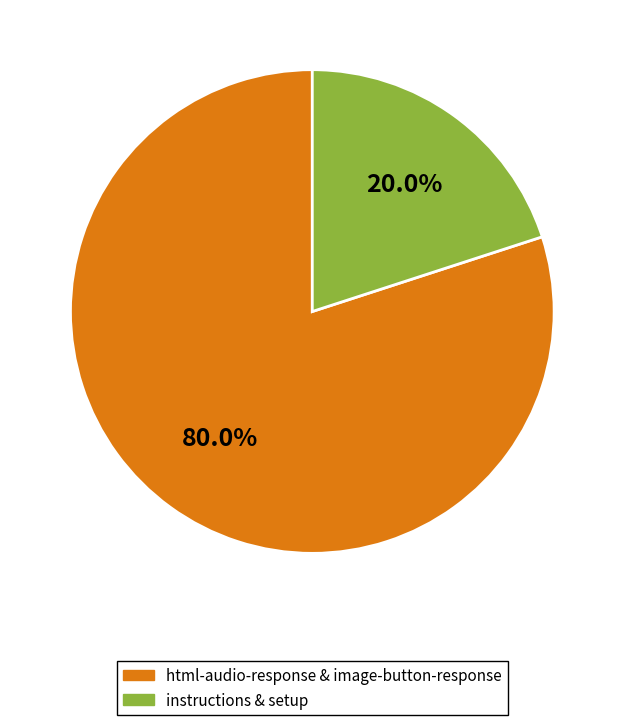

Does any single category account for the majority?

Yes